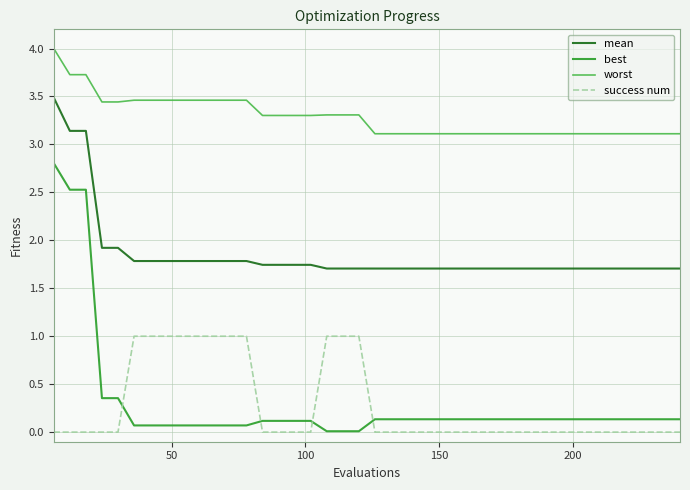

What is the difference between the maximum and minimum values in the success num series?

1.0